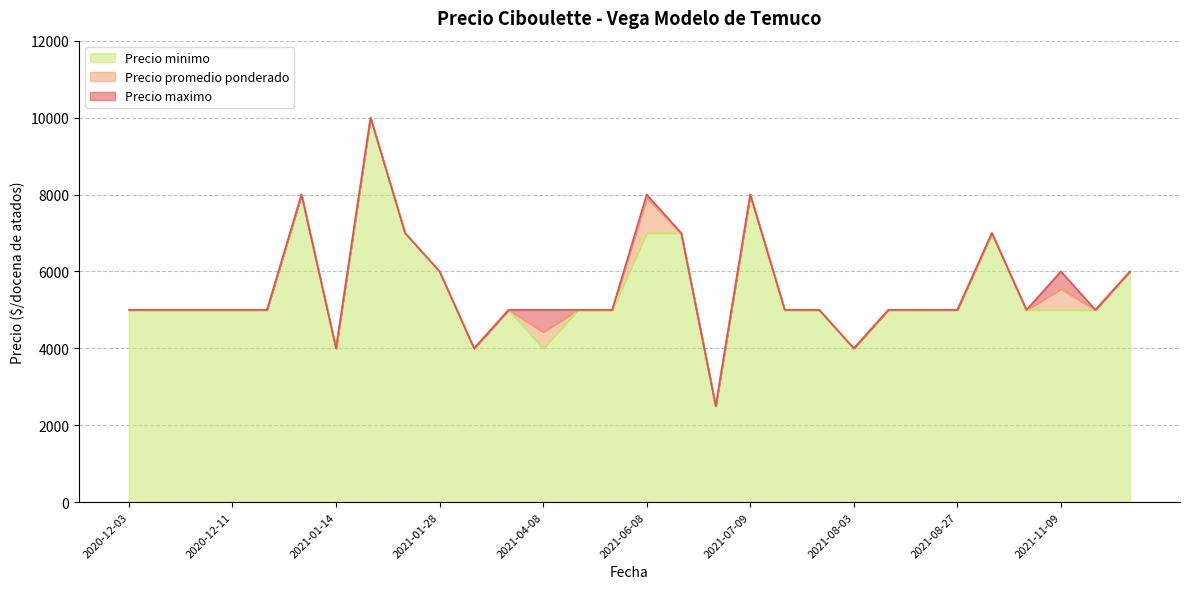

Rank the series by their average value, from highest to lowest.

Precio maximo, Precio promedio ponderado, Precio minimo